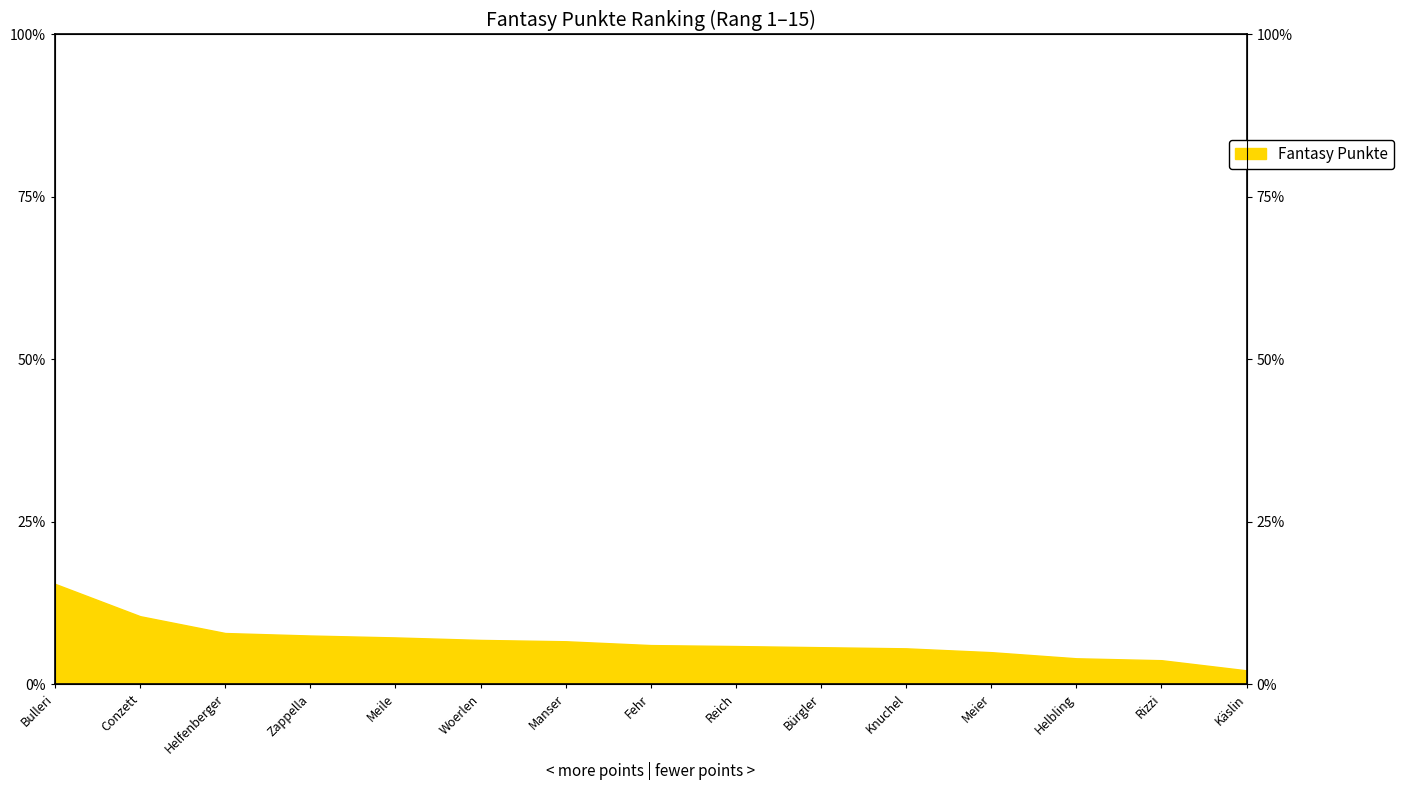

How many data points are less than 6?

7